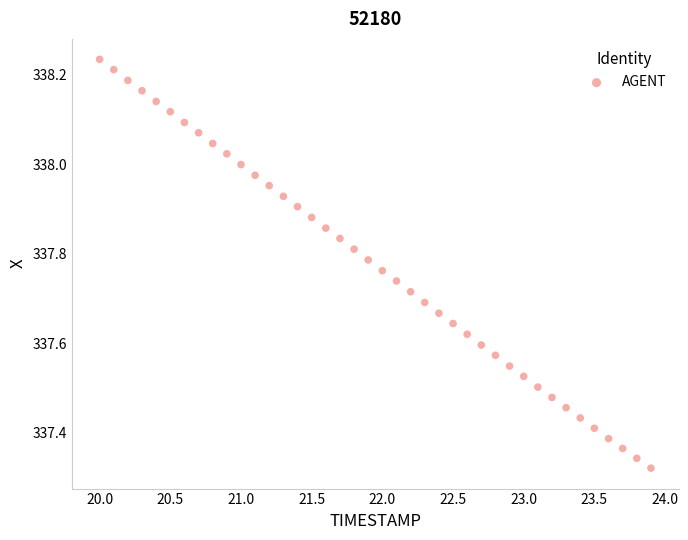

What is the range of Y values (max minus min)?

0.9